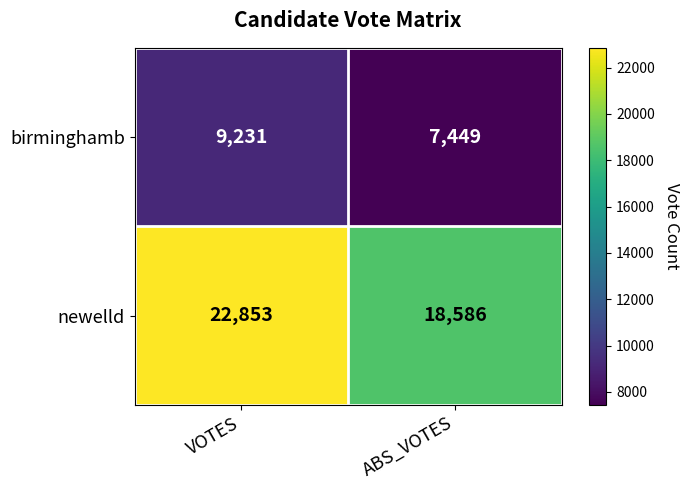

How many distinct data groups are displayed?

2